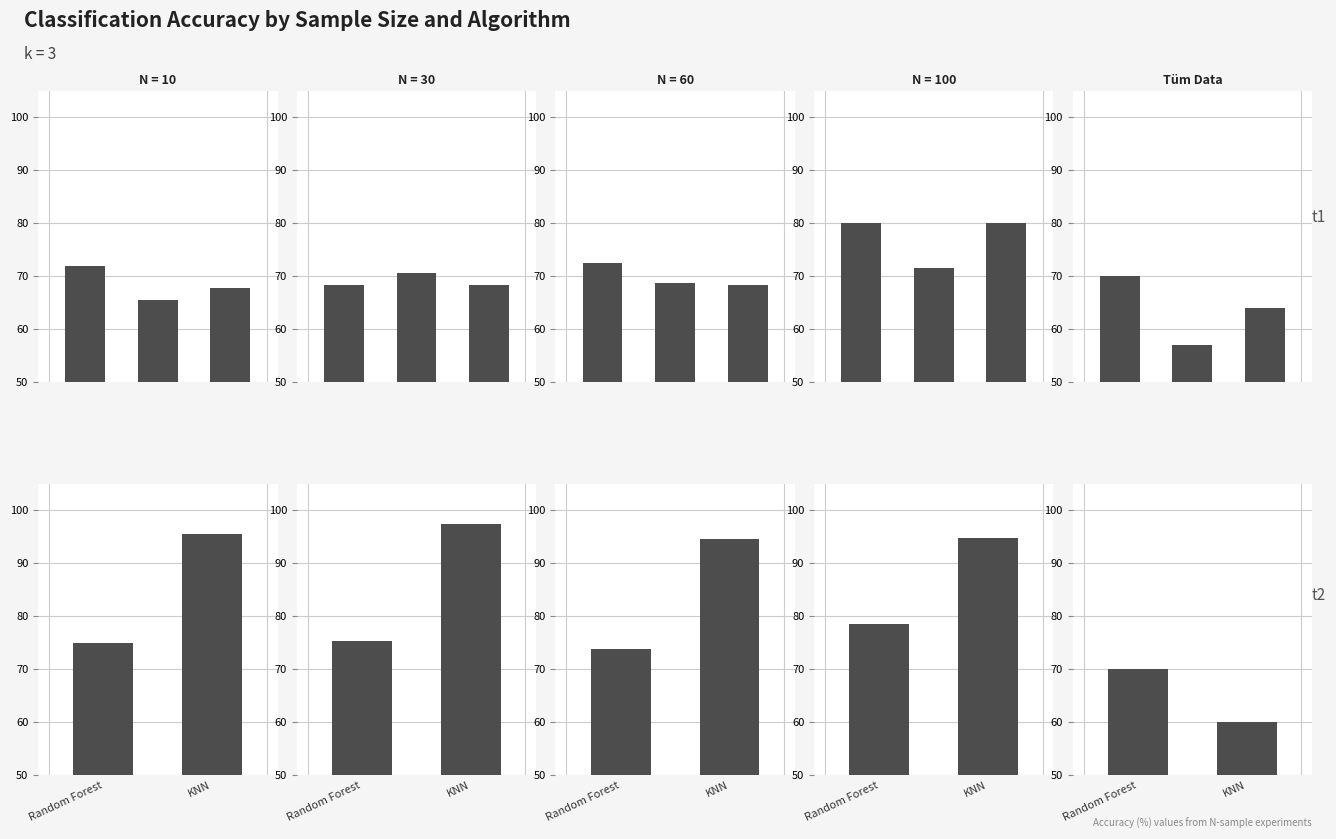

What position from the left is Random Forest?

1